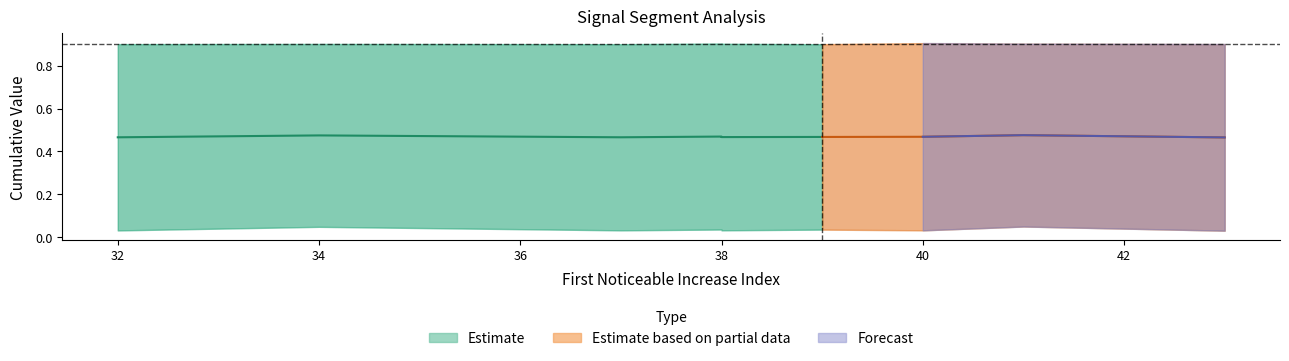

Which has a higher value, 38 or 34?

34